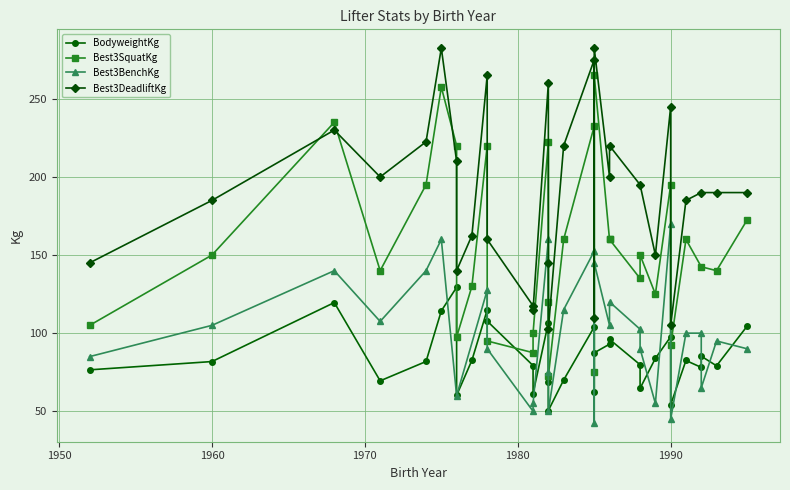

Between 1981 and 1985, which is larger?

1985